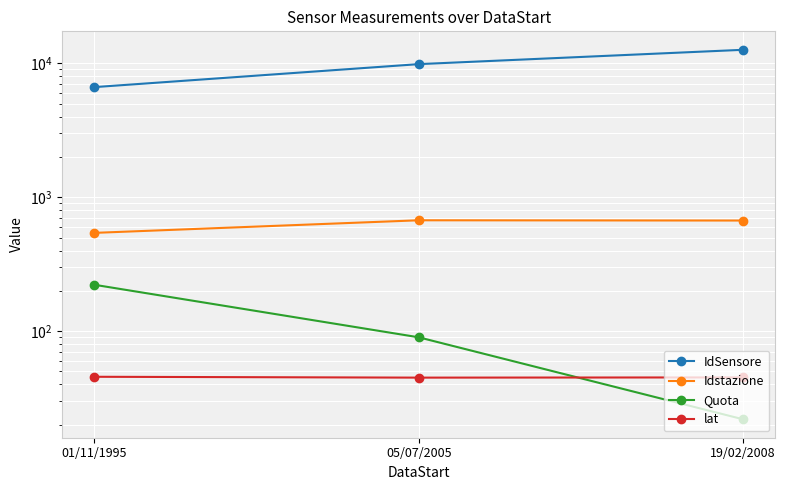

Which series has the largest range (max minus min)?

IdSensore